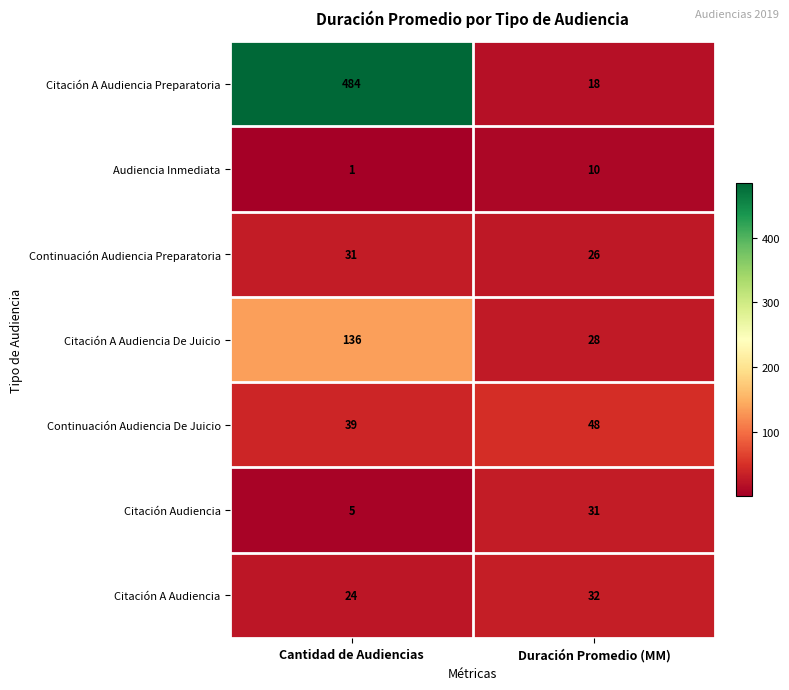

Is it true that Citación A Audiencia Preparatoria equals 4 at Duración Promedio (MM)?

False